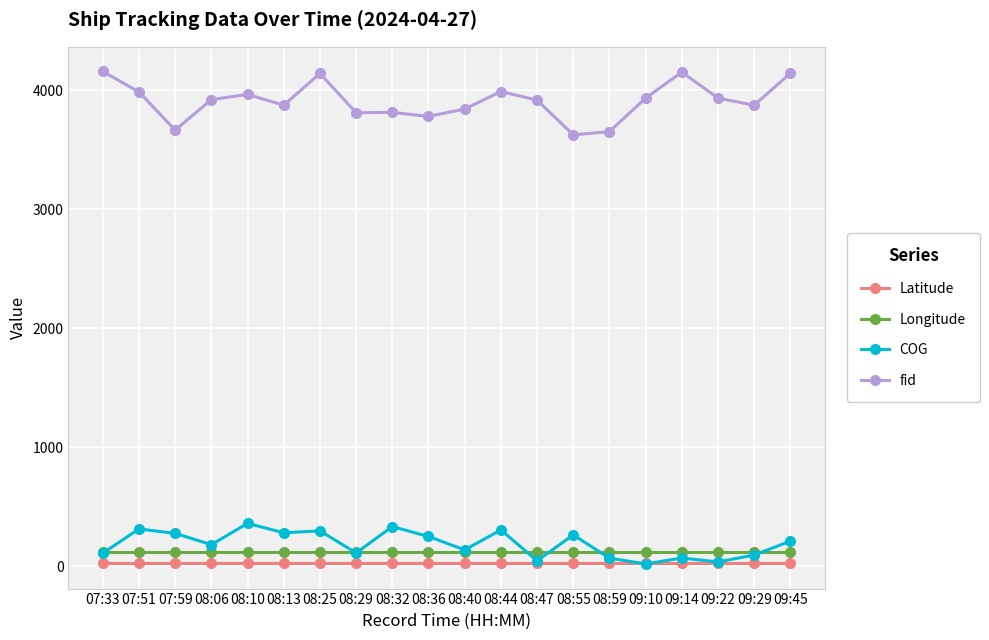

What is the total value across all series at 08:32?

4291.4